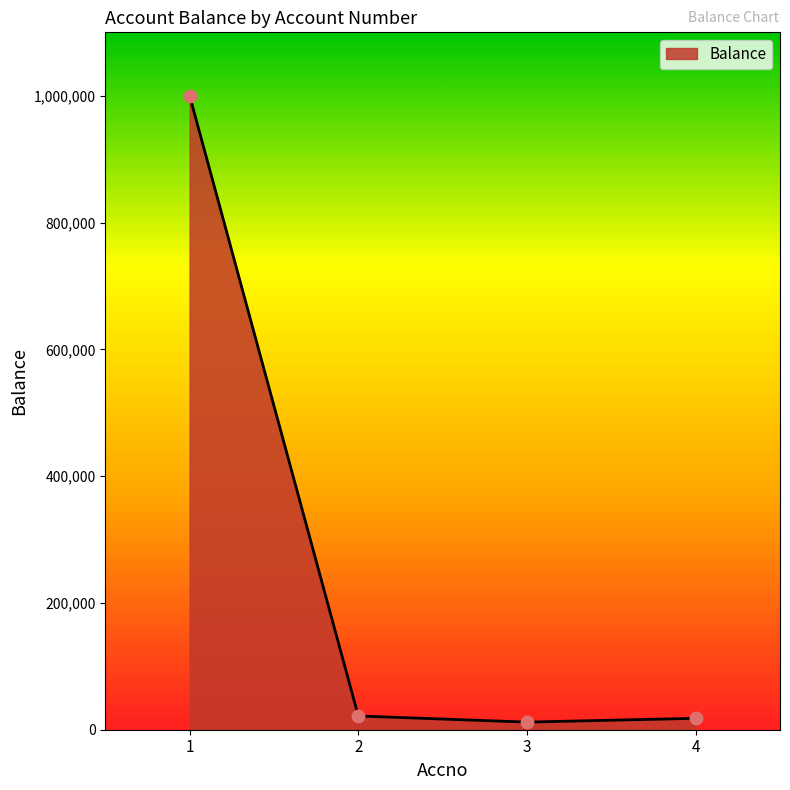

What is the average value?

262939